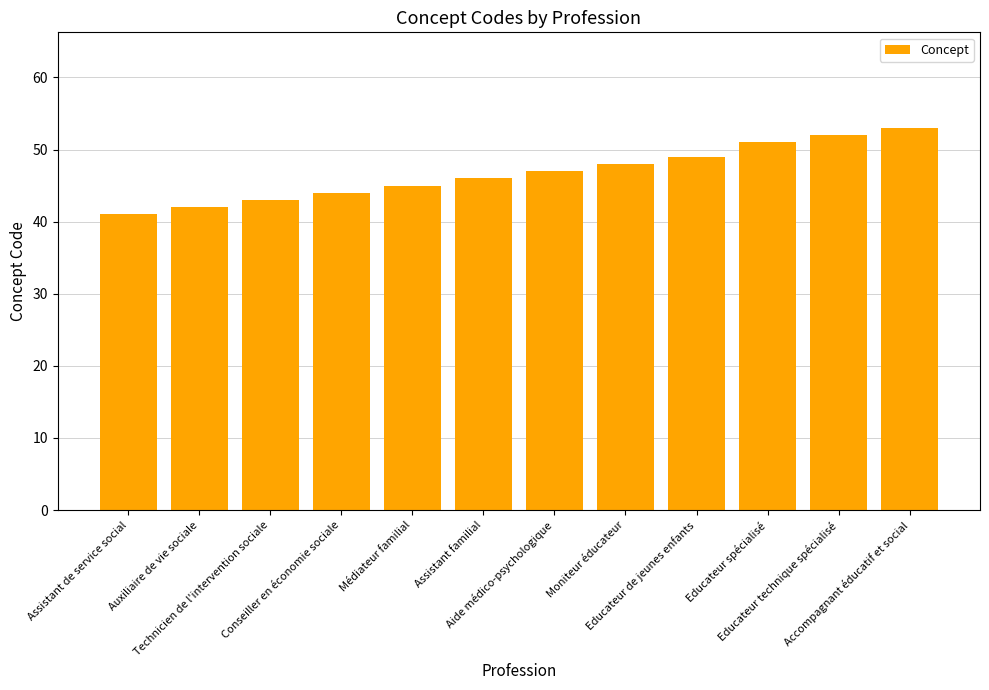

Is it true that the value at Assistant familial is 24?

False